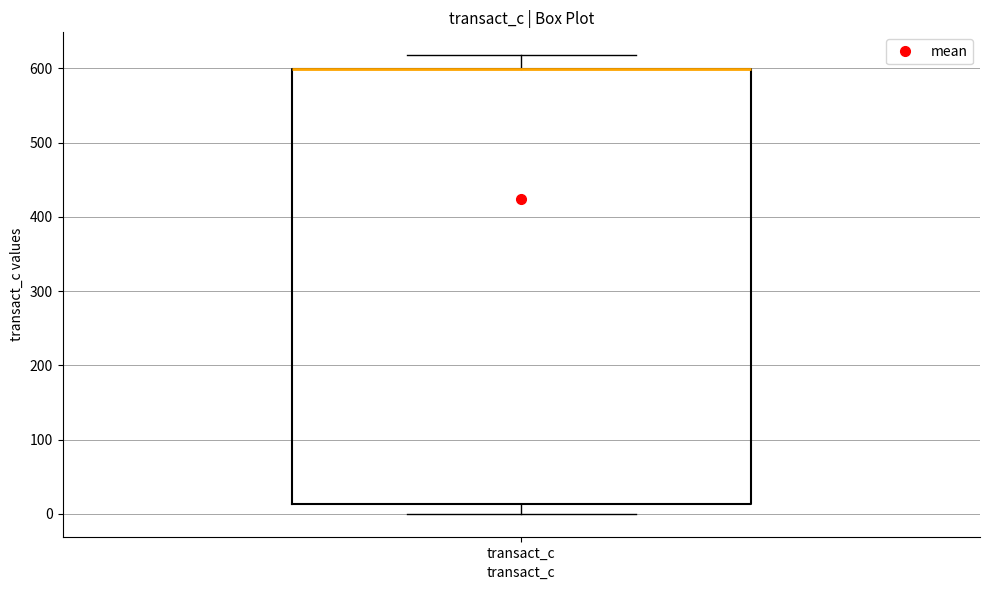

Read this box plot against the y-axis: the position of the median line, the range covered by the box, and the ends of both whiskers. The values are not printed on the chart, so give them approximately, as read against the axis.

median 600 (drawn on the box's upper edge), box 10 to 600, whiskers 0 to 620